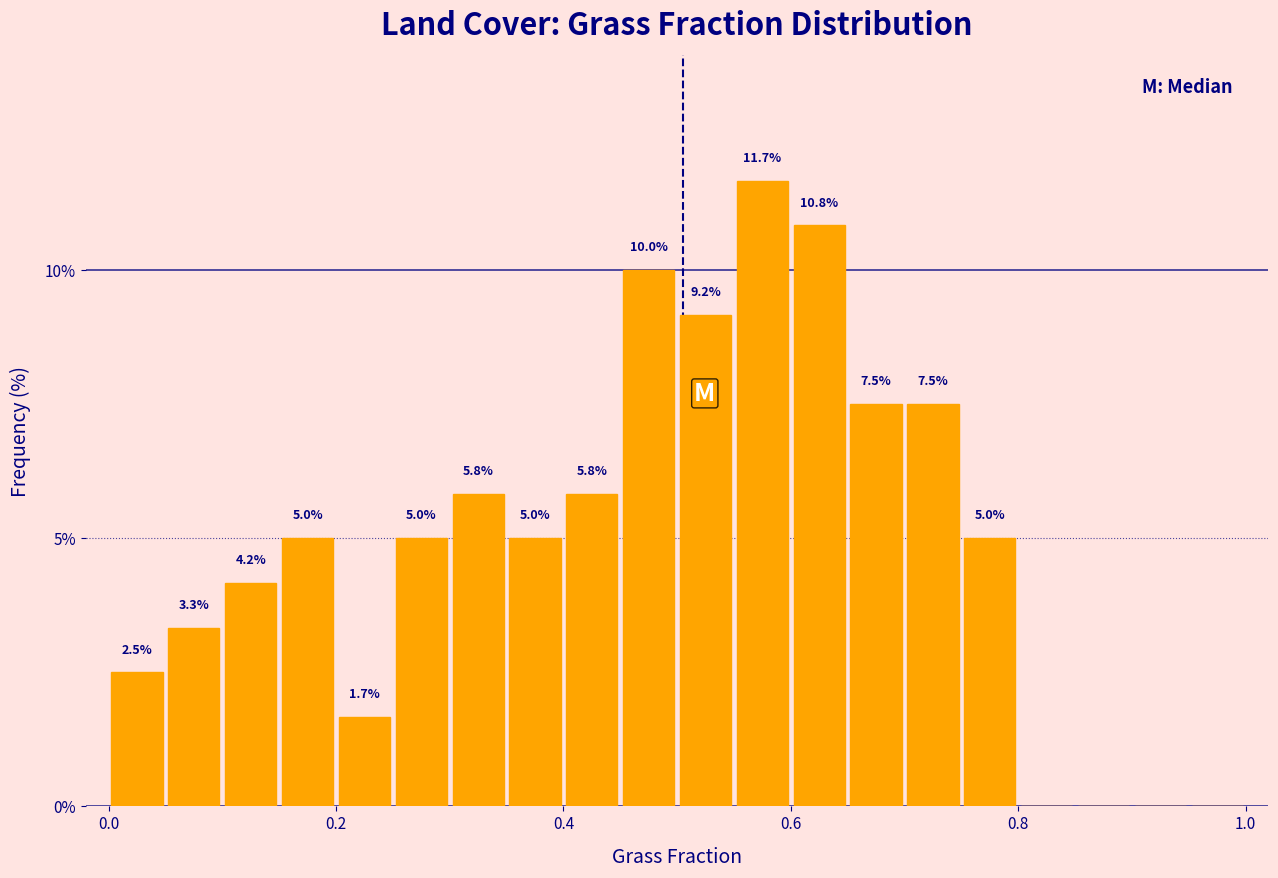

Read against the x-axis, roughly where is the centre of the tallest bar?

0.58